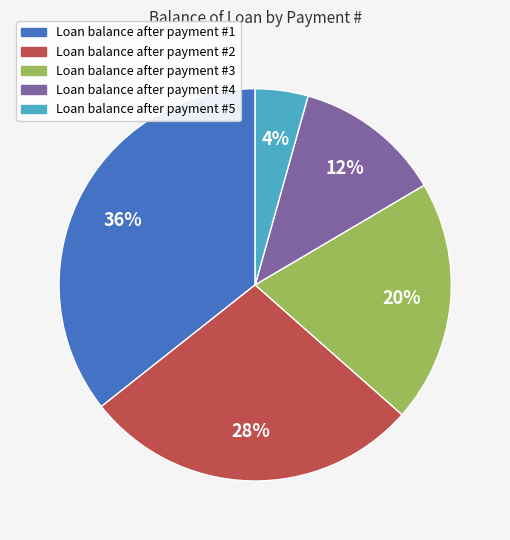

To the nearest percent, what is the average slice percentage?

20%